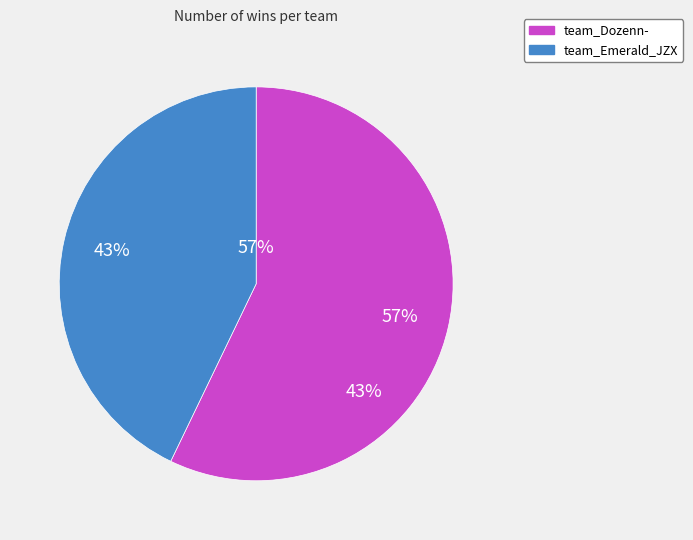

What is the change in value from team_Dozenn- to team_Emerald_JZX?

-2